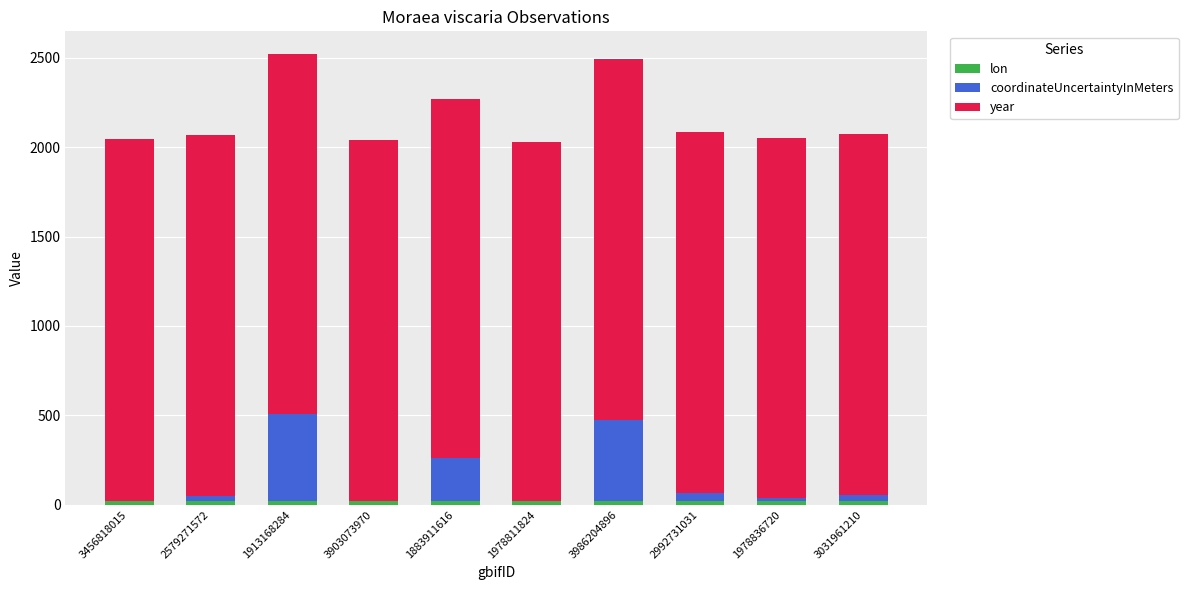

The value of year at 3031961210 is 2021.0. True or false?

True